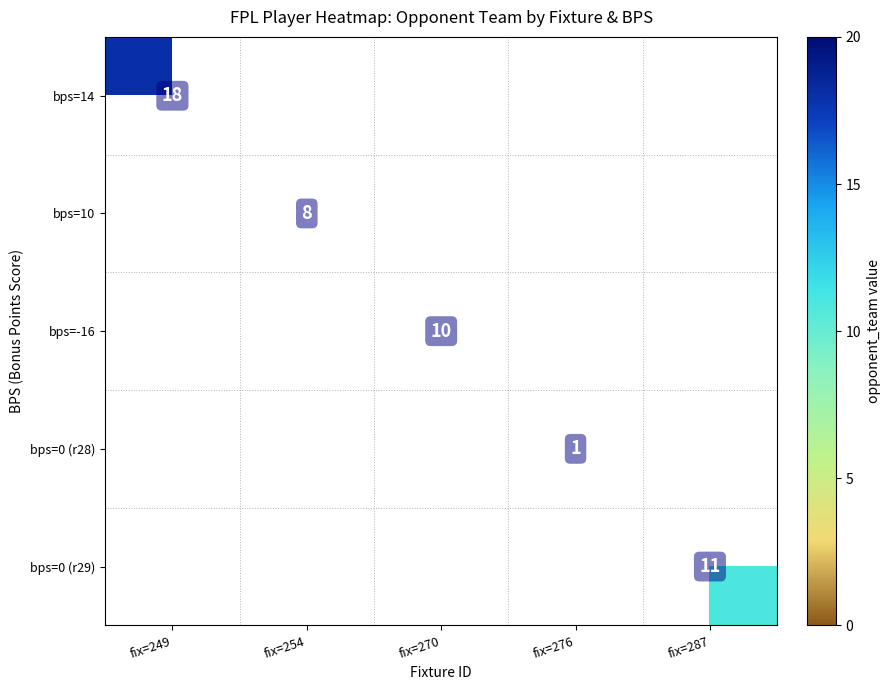

Which has a higher value, fix=254 or fix=287?

fix=287